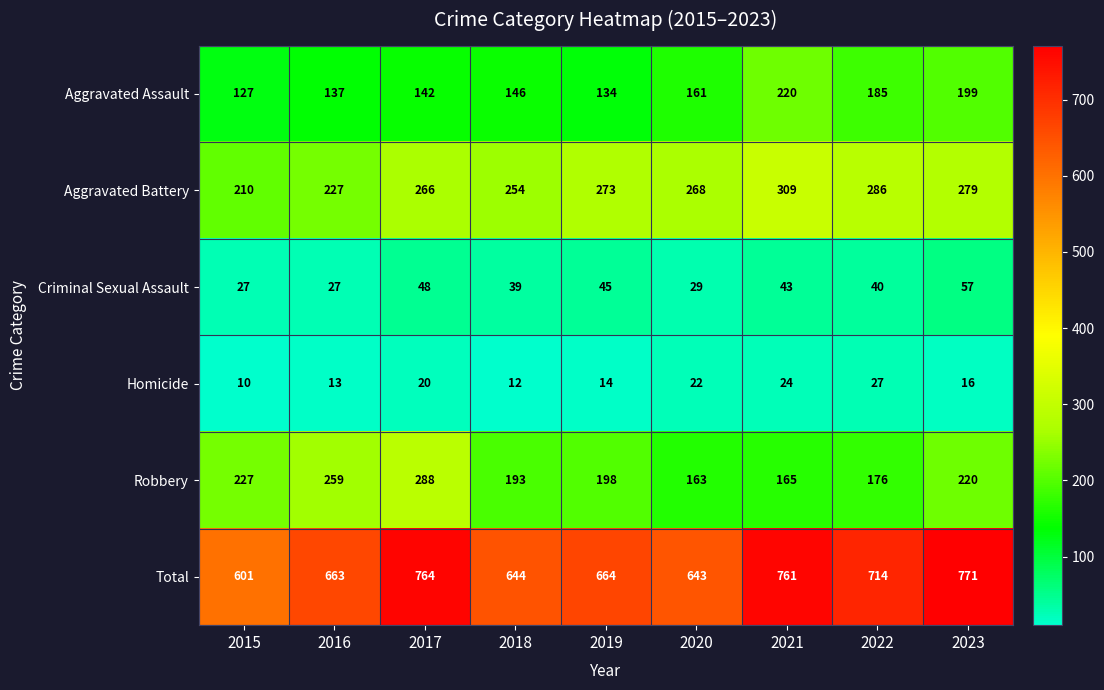

Where is Aggravated Battery nearest to the value 259?

2018